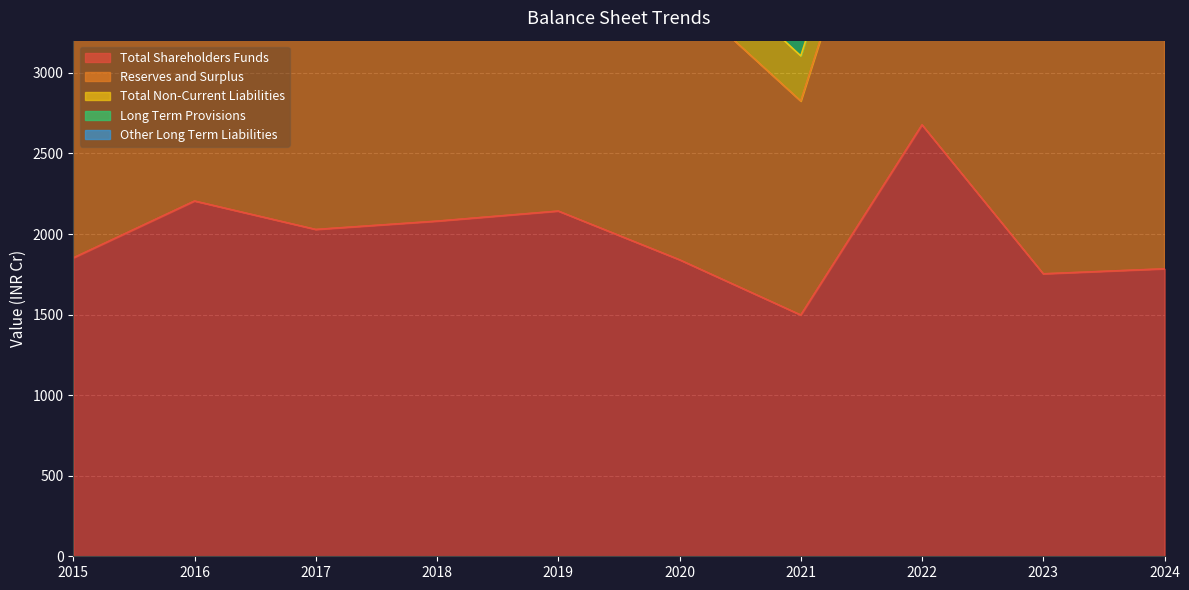

How many values in the Total Shareholders Funds series are below 2028?

5